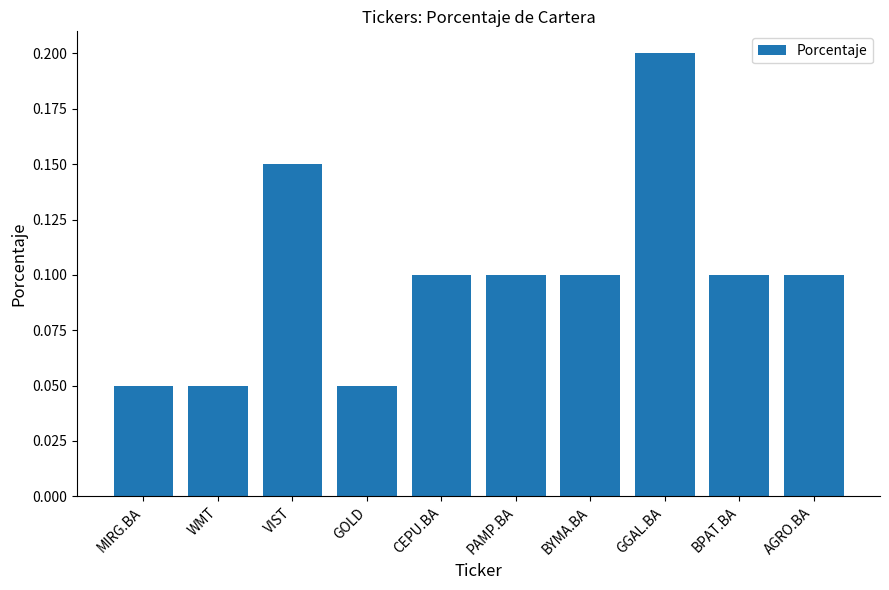

What position from the left is GOLD?

4